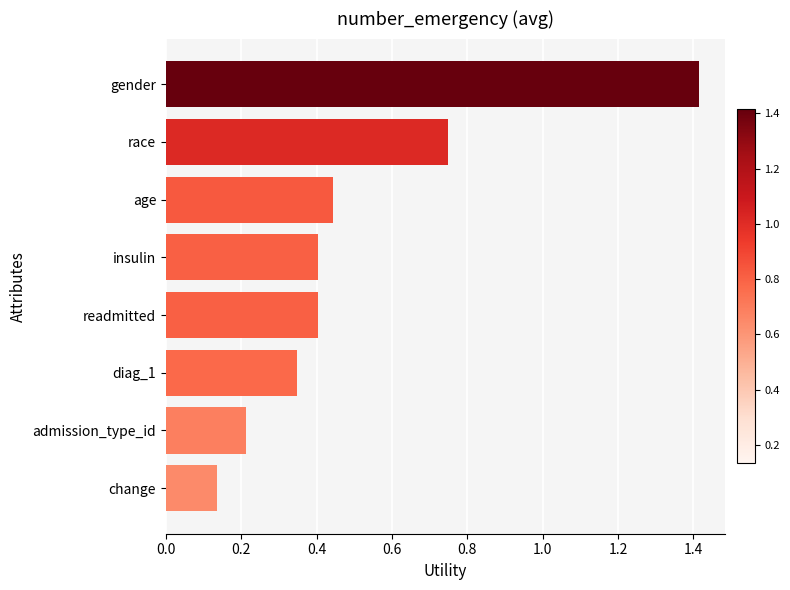

What is the maximum value shown in the chart?

1.4